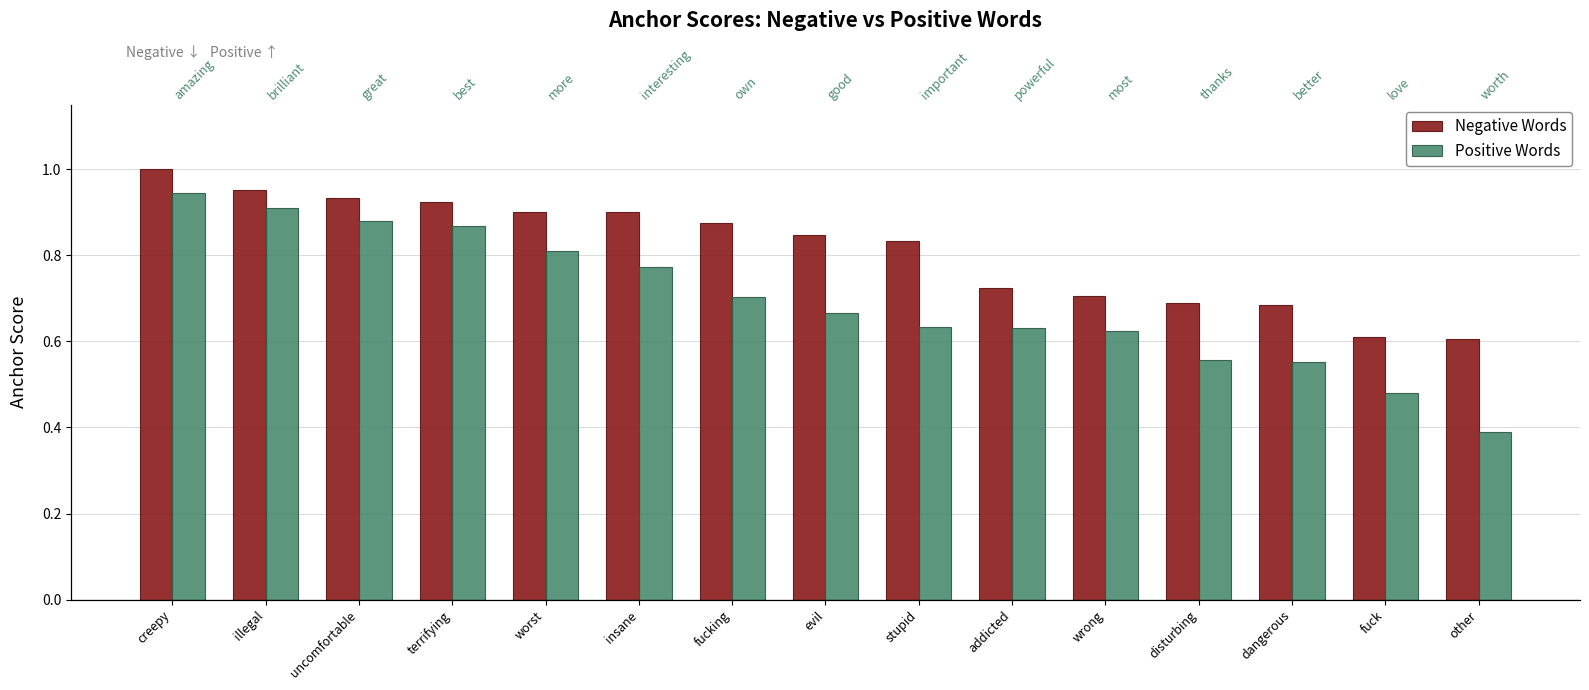

How many bars are there in total?

30